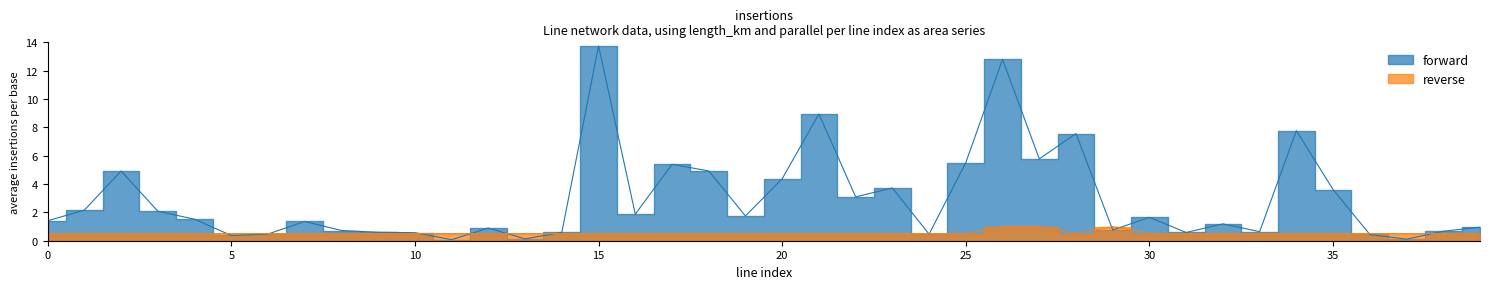

What is the minimum value for parallel?

0.5